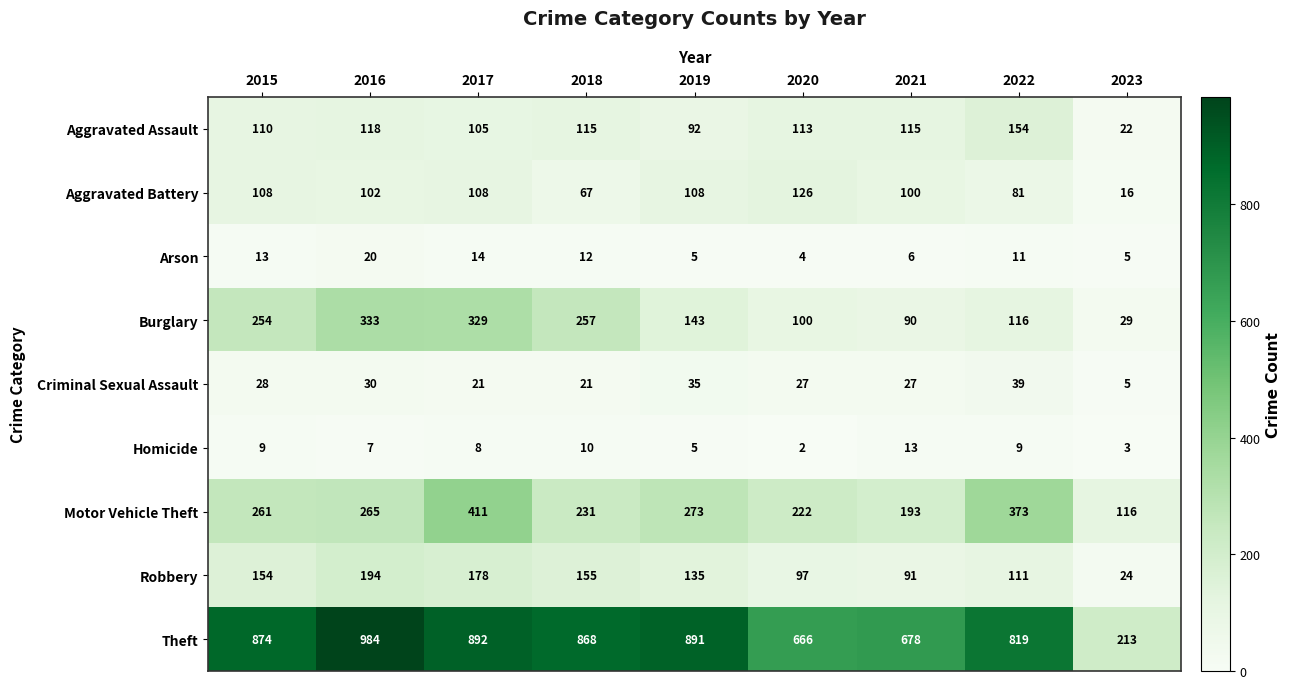

Which series has the largest total across all categories?

Theft